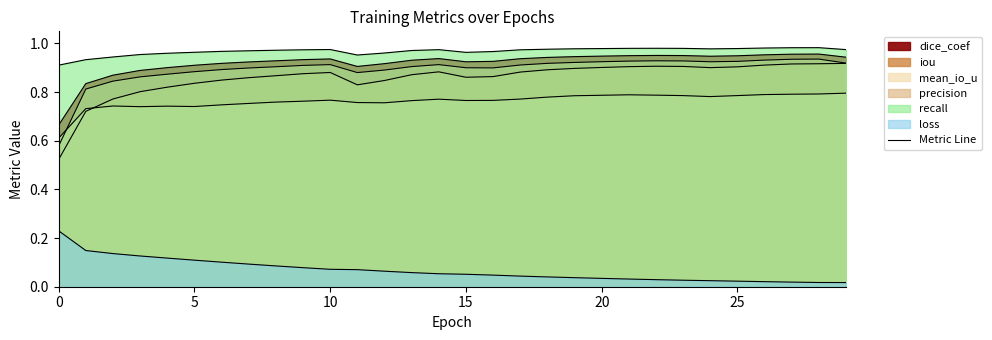

How many interior local valleys does the mean_io_u series have?

5